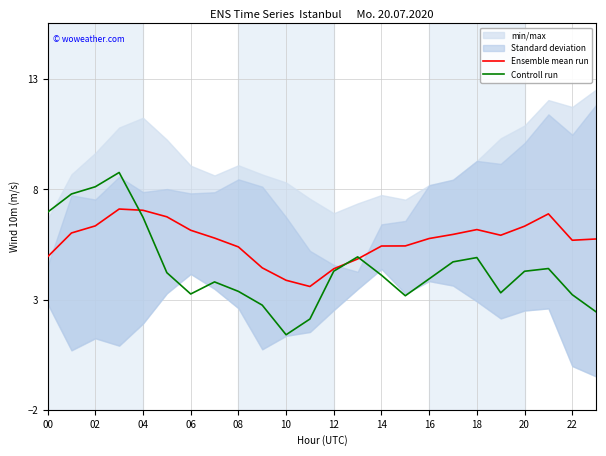

Is it true that Controll run equals 4.3 at 12?

True